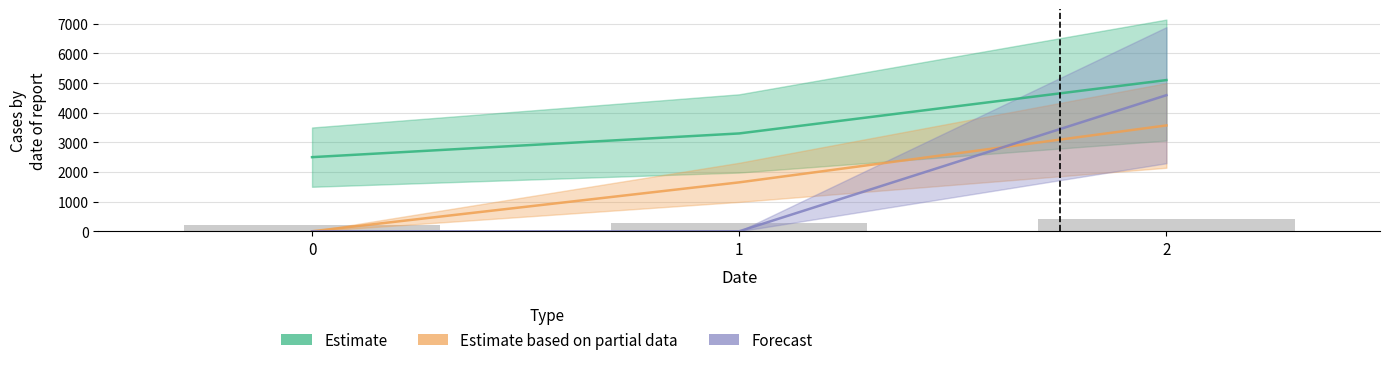

Between 2 and 0, which is larger?

2